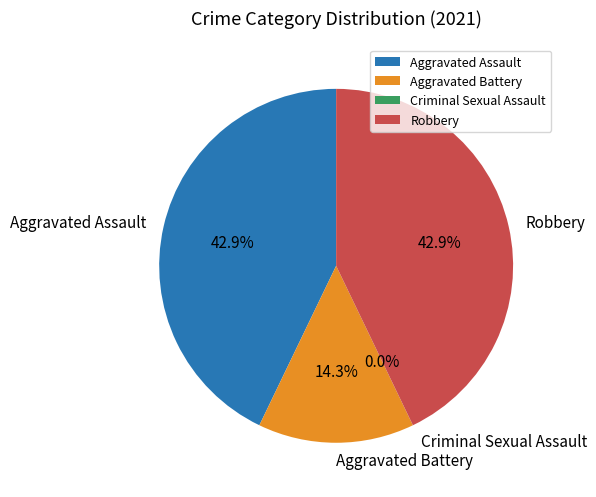

The Robbery slice represents 30% of the pie. True or false?

False